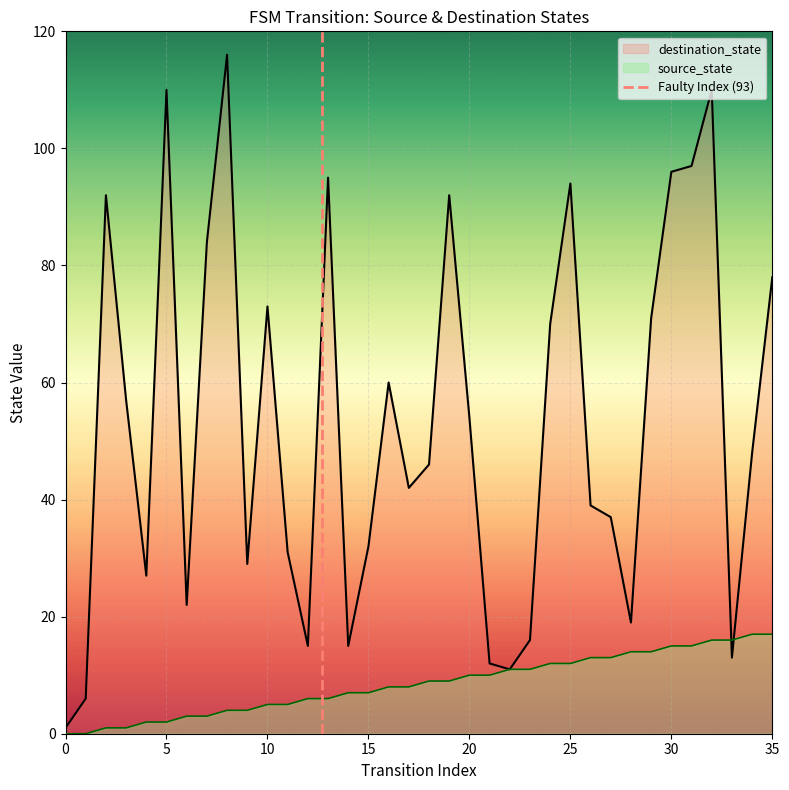

The source_state series shows 17 at 35. True or false?

True